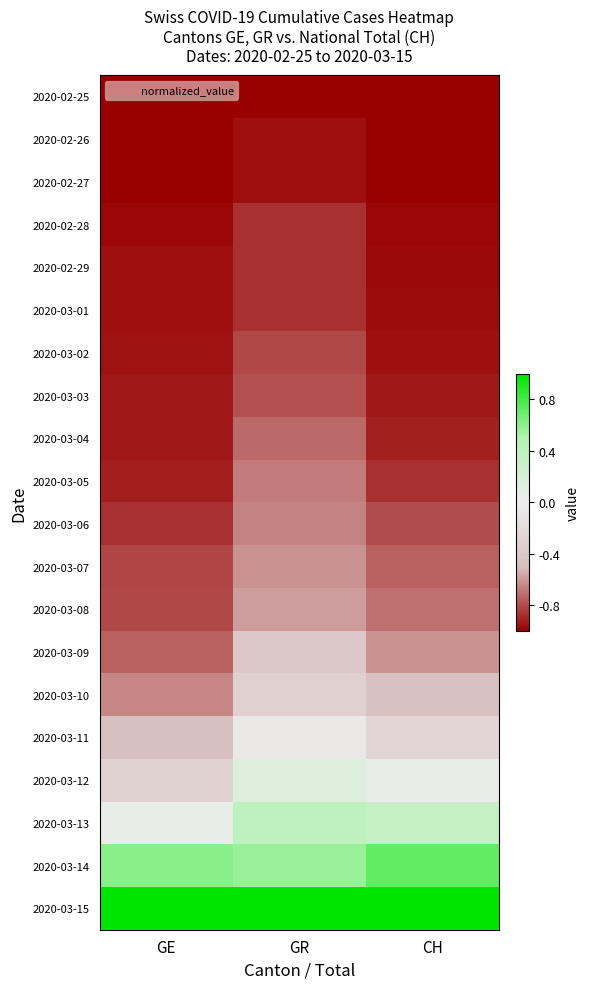

Count the number of categories in the chart.

3